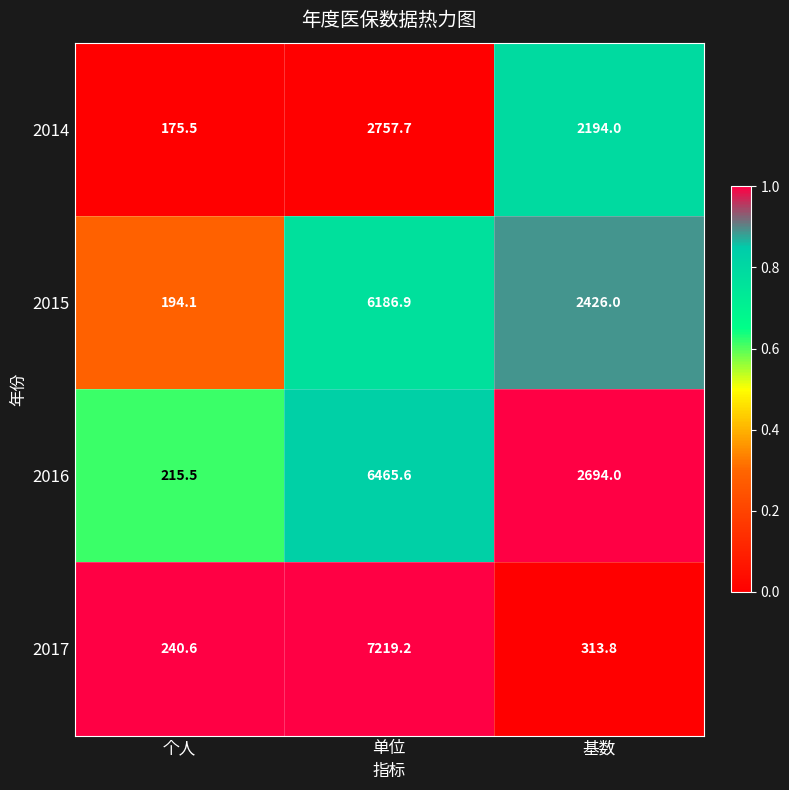

Reading right to left, transcribe all the data shown in this chart.

2014: 2194.0	2757.7	175.5
2015: 2426.0	6186.9	194.1
2016: 2694.0	6465.6	215.5
2017: 313.8	7219.2	240.6